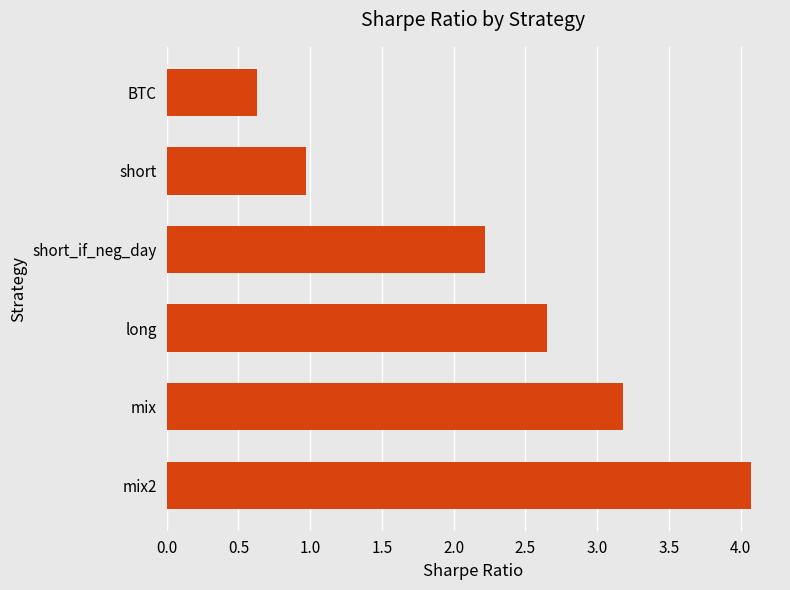

List the labels in order of value, smallest first.

BTC, short, short_if_neg_day, long, mix, mix2